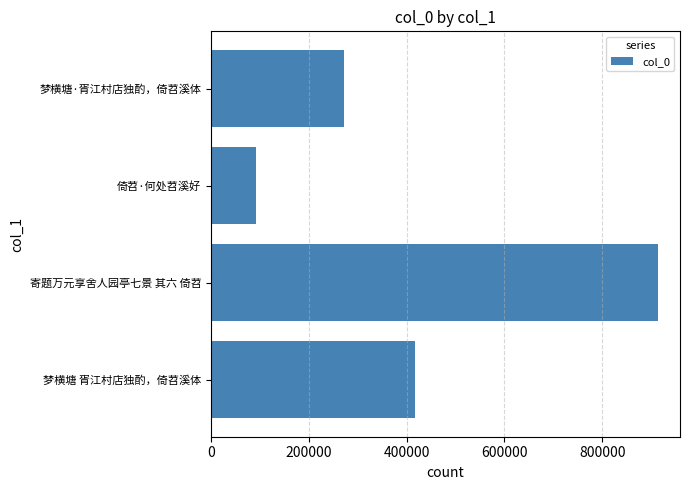

Reading bottom to top, list all the values displayed in this chart.

416313	913381	92337	271307